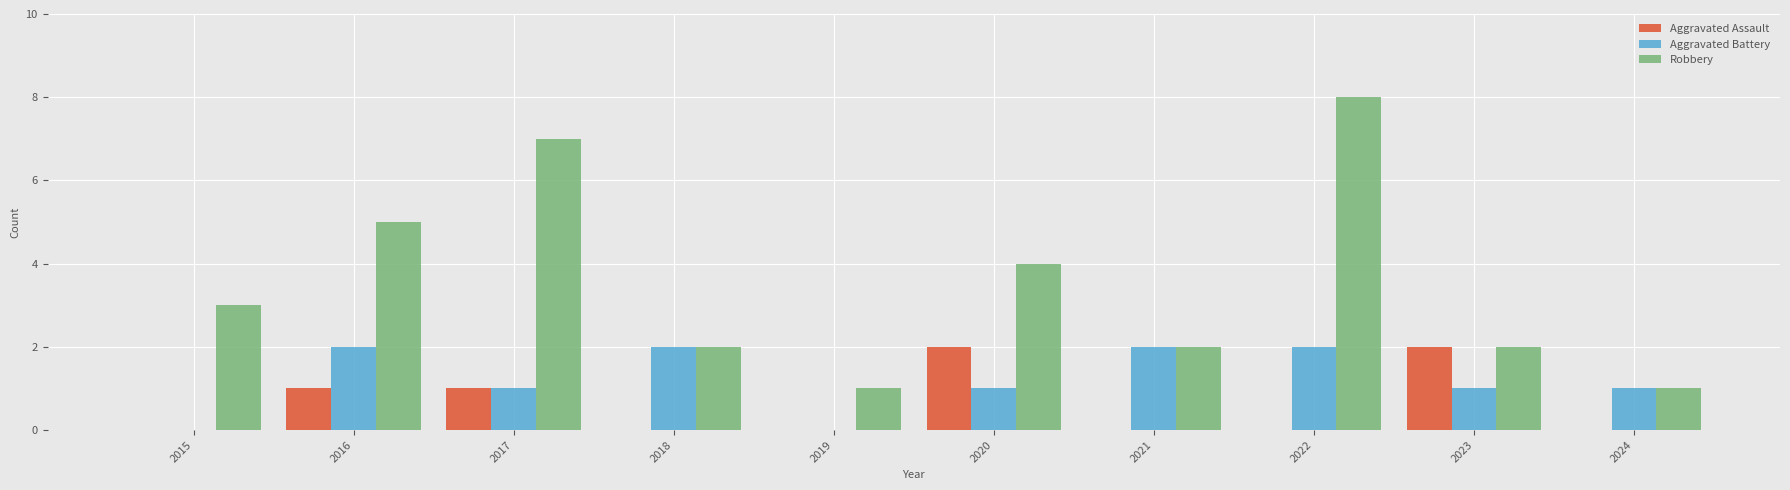

What is the sum of all Aggravated Assault values?

6